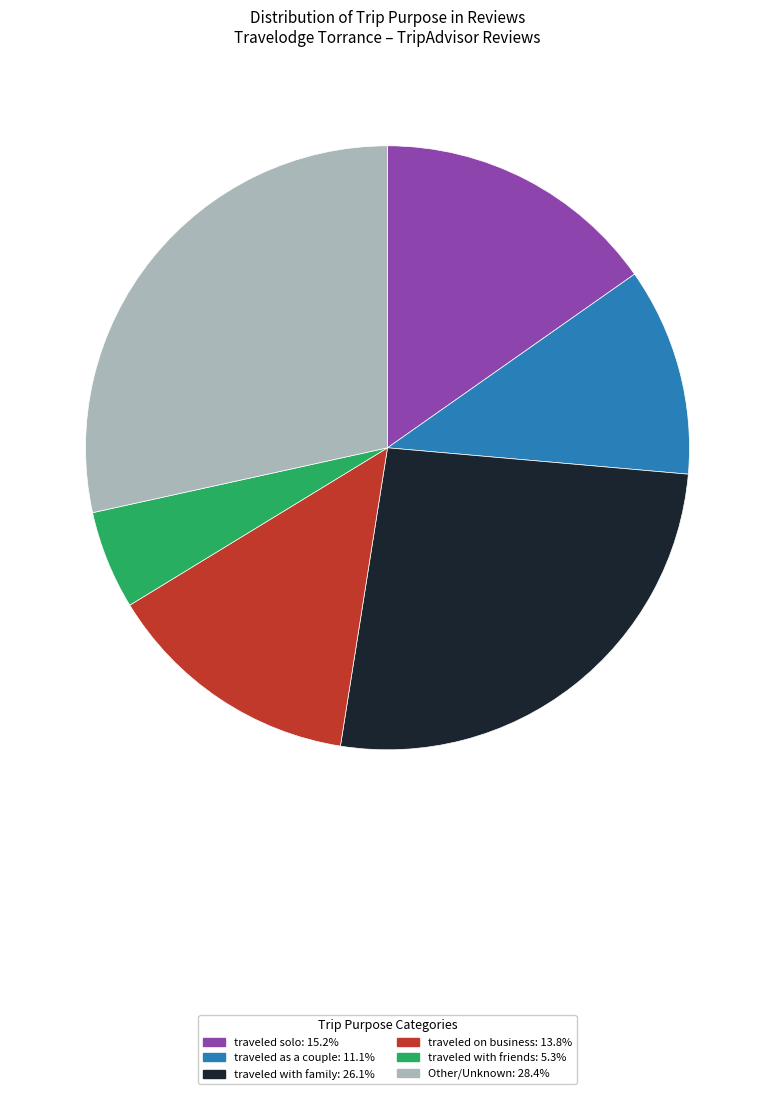

Is there any slice that represents more than half of the pie?

No